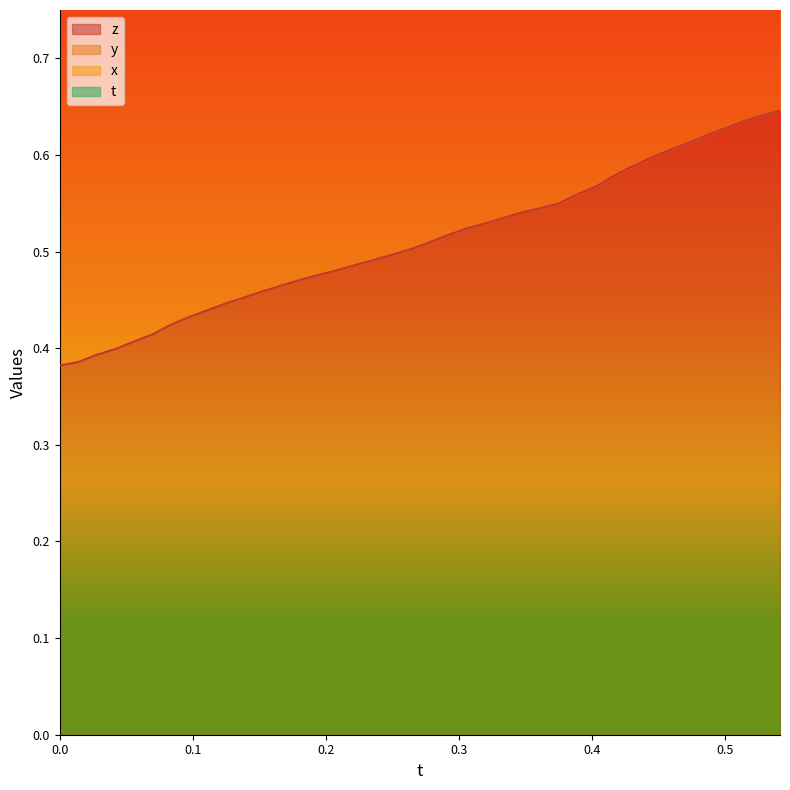

True or false: z has more than 1 interior local peaks.

False